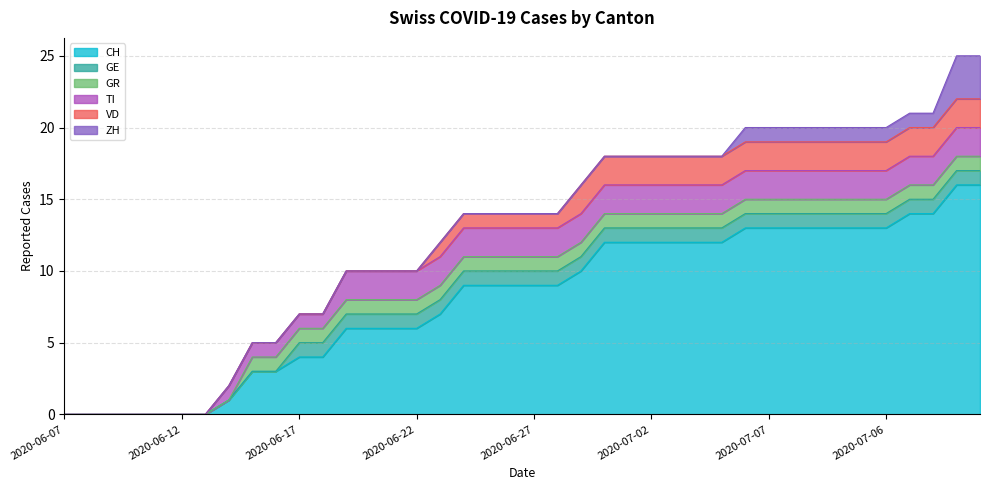

What is the label of the 24th point from the left?

2020-06-30